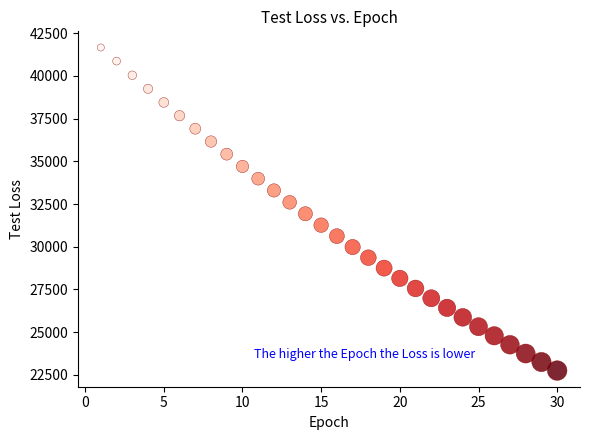

What is the range of Y values (max minus min)?

18917.3